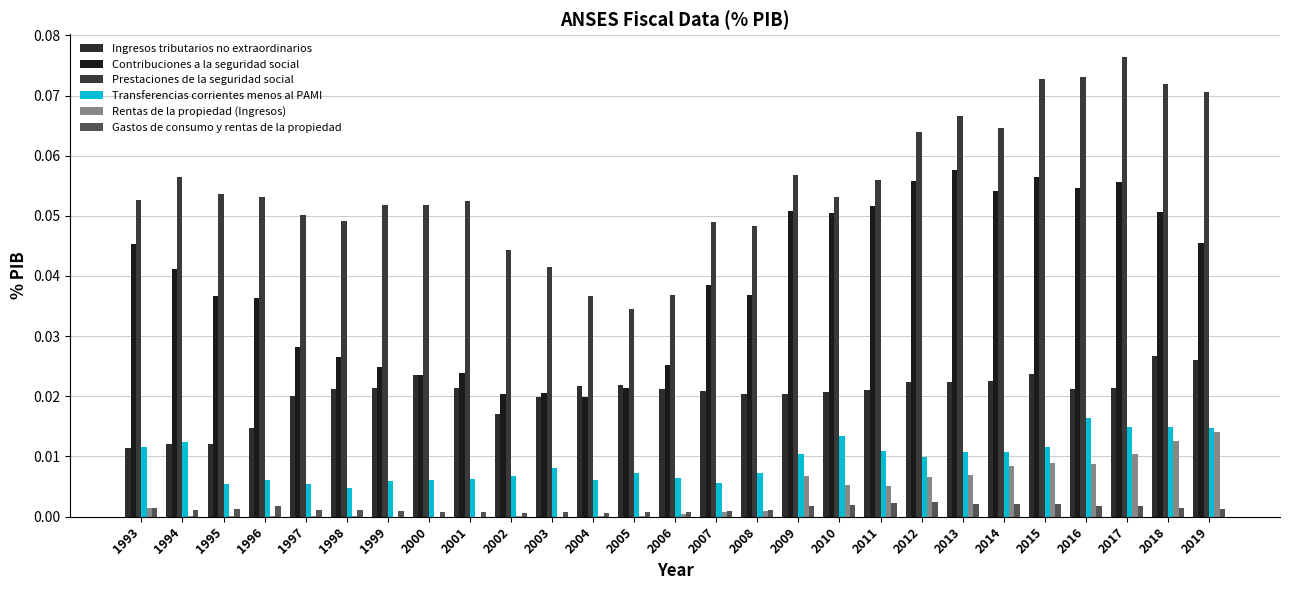

At which label is Rentas de la propiedad (Ingresos) closest to 0?

2001